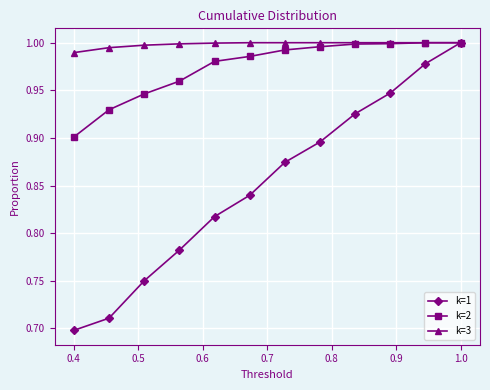

Rank the series by their average value, from lowest to highest.

k=1, k=2, k=3